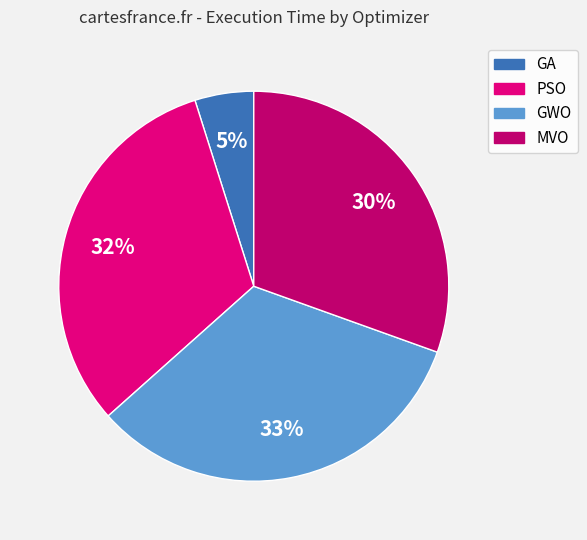

Is the sum of GA and MVO greater than half?

No